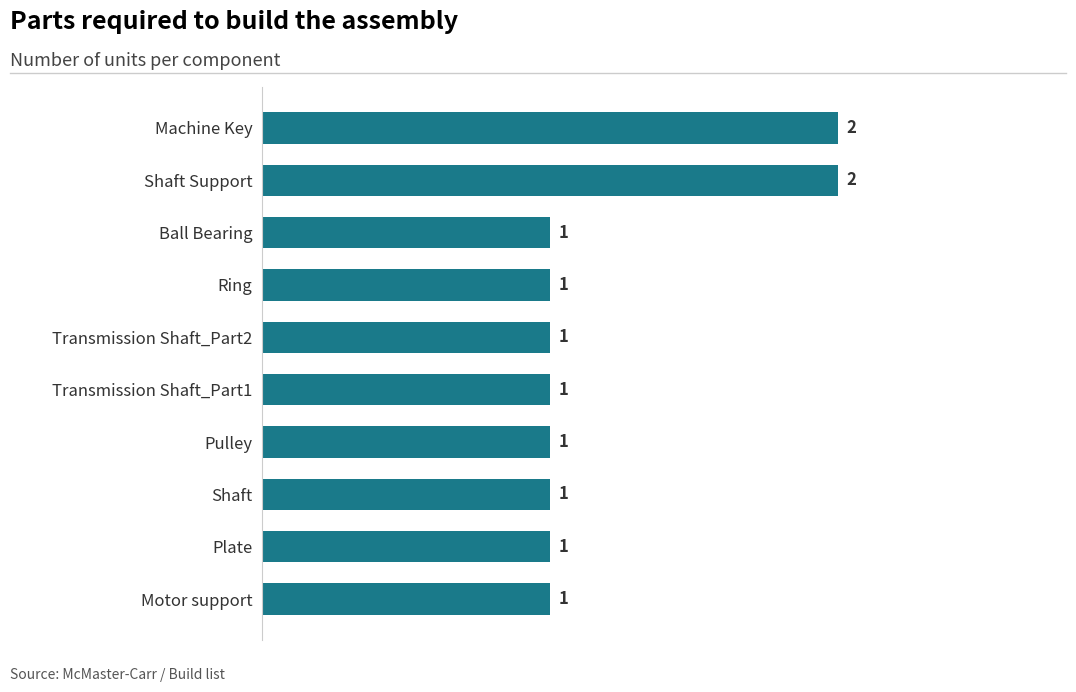

Approximately how many times larger is the value at Pulley compared to Ring?

1.0